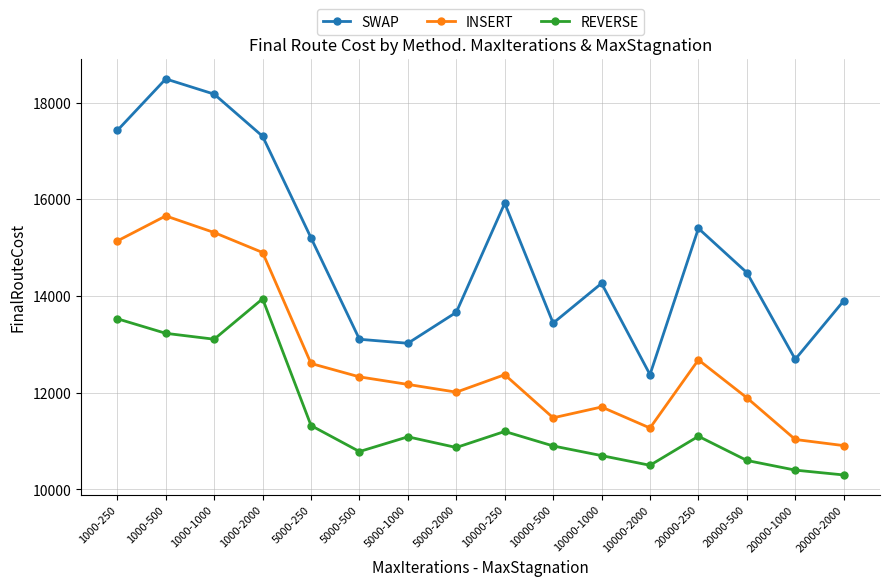

Which series has the largest total across all categories?

SWAP